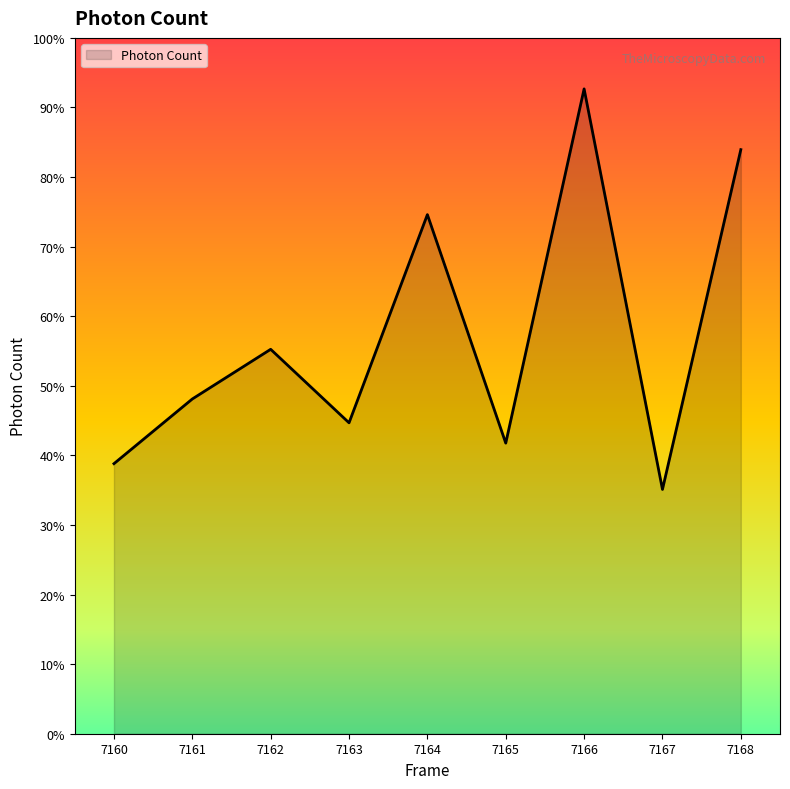

True or false: there are more than 2 points higher than both neighbors.

True